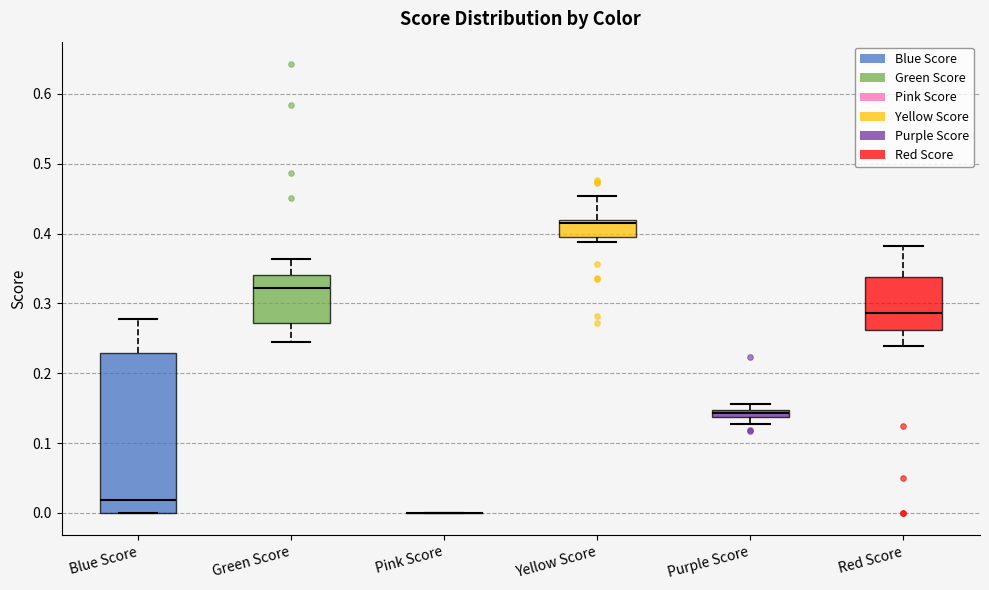

Comparing the boxes themselves (not the whiskers), which one is the tallest?

Blue Score